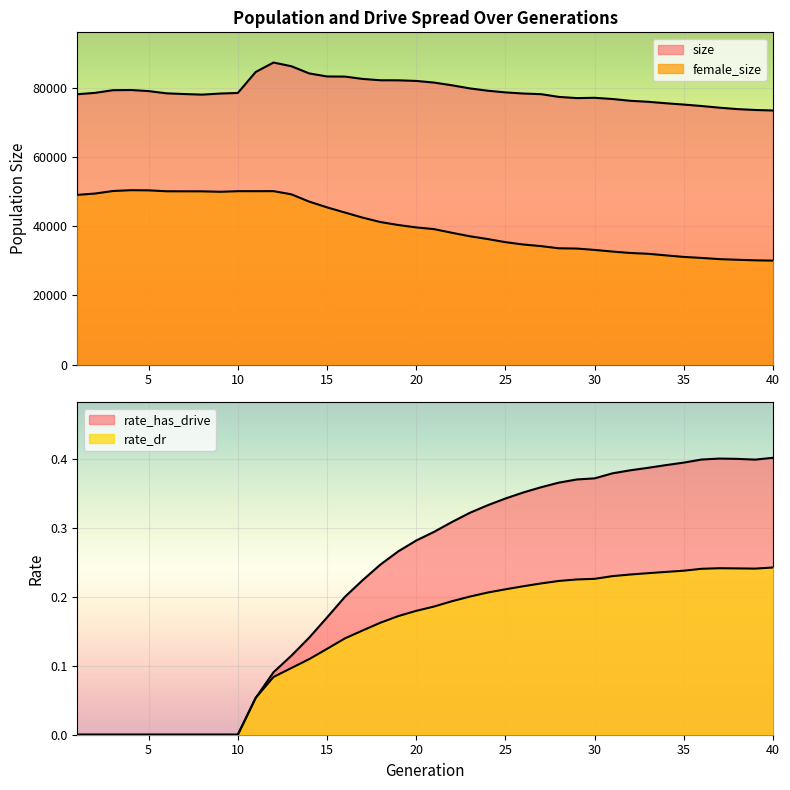

Reading left to right, list all the values displayed in this chart.

size: 1=78175.0	2=78577.0	3=79345.0	4=79400.0	5=79083.0	6=78436.0	7=78232.0	8=78061.0	9=78372.0	10=78544.0	11=84609.0	12=87336.0	13=86275.0	14=84195.0	15=83312.0	16=83279.0	17=82600.0	18=82214.0	19=82199.0	20=82021.0	21=81547.0	22=80763.0	23=79869.0	24=79197.0	25=78710.0	26=78382.0	27=78194.0	28=77404.0	29=77060.0	30=77146.0	31=76797.0	32=76283.0	33=75990.0	34=75568.0	35=75188.0	36=74769.0	37=74287.0	38=73879.0	39=73627.0	40=73475.0
female_size: 1=49082.0	2=49467.0	3=50202.0	4=50434.0	5=50388.0	6=50128.0	7=50116.0	8=50110.0	9=49979.0	10=50148.0	11=50151.0	12=50161.0	13=49245.0	14=47134.0	15=45471.0	16=43984.0	17=42497.0	18=41223.0	19=40364.0	20=39677.0	21=39179.0	22=38123.0	23=37123.0	24=36321.0	25=35413.0	26=34733.0	27=34268.0	28=33639.0	29=33563.0	30=33173.0	31=32698.0	32=32281.0	33=32053.0	34=31592.0	35=31143.0	36=30855.0	37=30507.0	38=30327.0	39=30159.0	40=30077.0
rate_has_drive: 1=0.0	2=0.0	3=0.0	4=0.0	5=0.0	6=0.0	7=0.0	8=0.0	9=0.0	10=0.0	11=0.1	12=0.1	13=0.1	14=0.1	15=0.2	16=0.2	17=0.2	18=0.2	19=0.3	20=0.3	21=0.3	22=0.3	23=0.3	24=0.3	25=0.3	26=0.4	27=0.4	28=0.4	29=0.4	30=0.4	31=0.4	32=0.4	33=0.4	34=0.4	35=0.4	36=0.4	37=0.4	38=0.4	39=0.4	40=0.4
rate_dr: 1=0.0	2=0.0	3=0.0	4=0.0	5=0.0	6=0.0	7=0.0	8=0.0	9=0.0	10=0.0	11=0.1	12=0.1	13=0.1	14=0.1	15=0.1	16=0.1	17=0.2	18=0.2	19=0.2	20=0.2	21=0.2	22=0.2	23=0.2	24=0.2	25=0.2	26=0.2	27=0.2	28=0.2	29=0.2	30=0.2	31=0.2	32=0.2	33=0.2	34=0.2	35=0.2	36=0.2	37=0.2	38=0.2	39=0.2	40=0.2